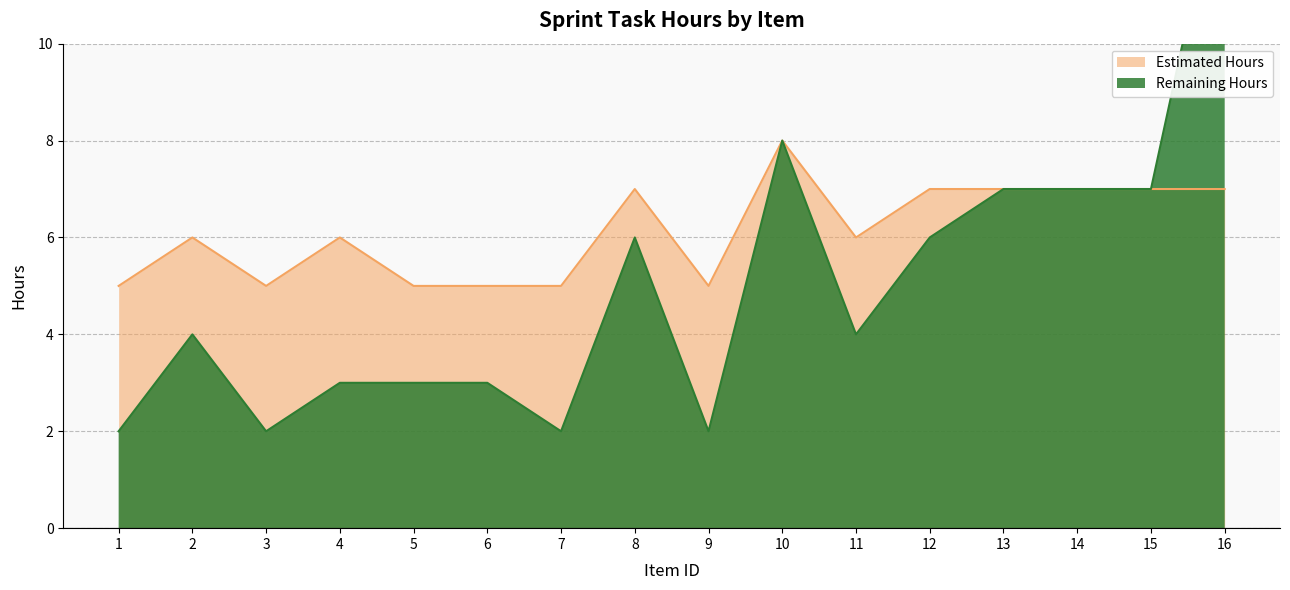

True or false: Remaining Hours has a value of 2 at 9.

True